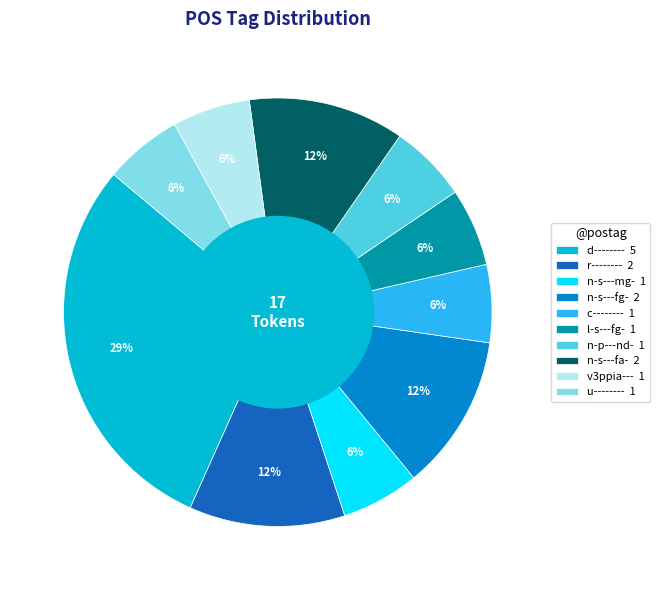

What percentage is the c-------- slice, to the nearest percent?

6%